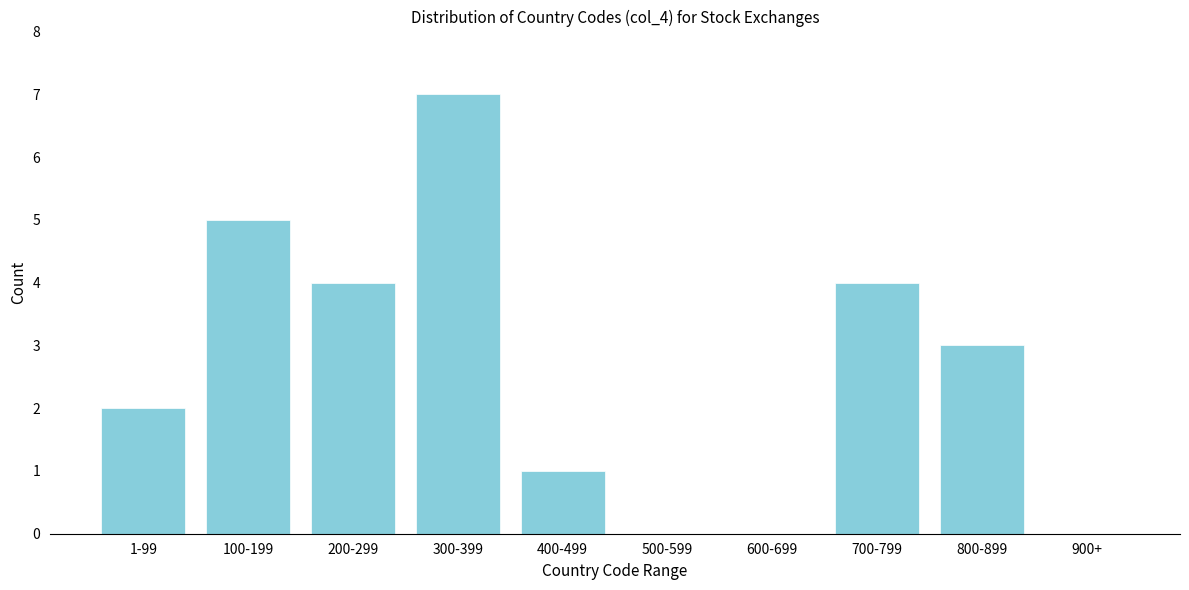

Reading left to right, transcribe all the data shown in this chart.

1-99=2	100-199=5	200-299=4	300-399=7	400-499=1	500-599=0	600-699=0	700-799=4	800-899=3	900+=0